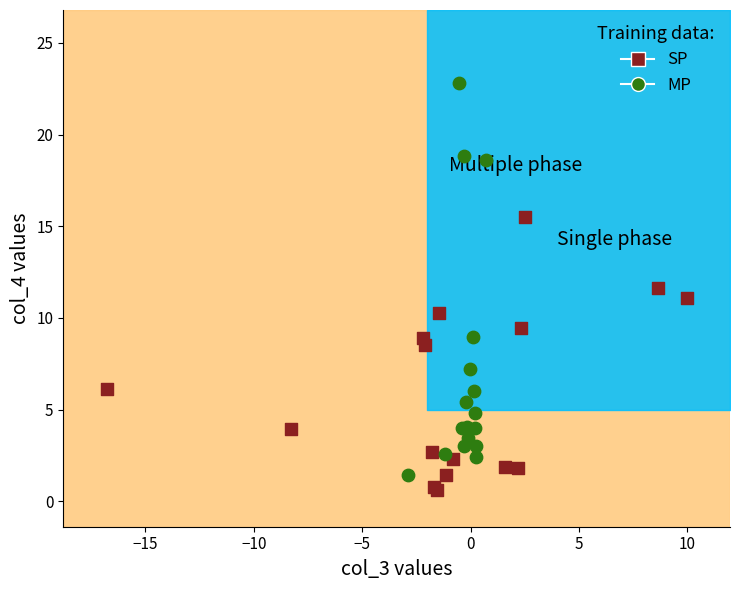

Which series has the widest spread of Y values?

MP